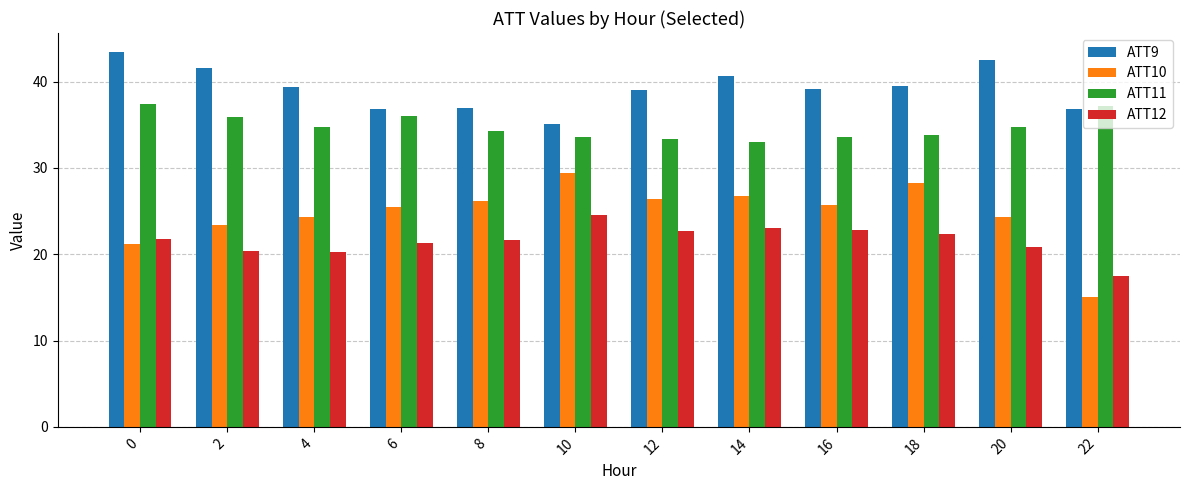

What is the minimum value shown in the chart?

15.0